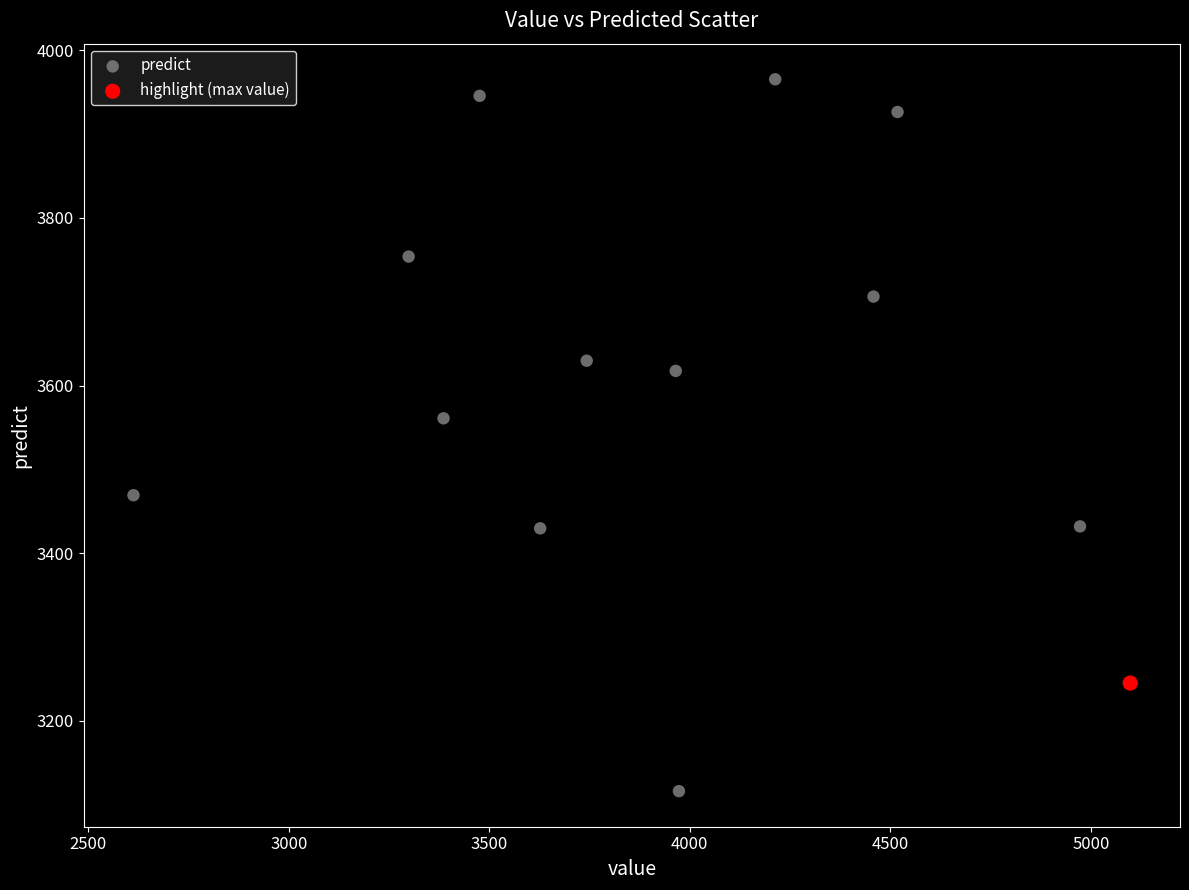

What are all the series names shown in the legend?

predict, highlight (max value)